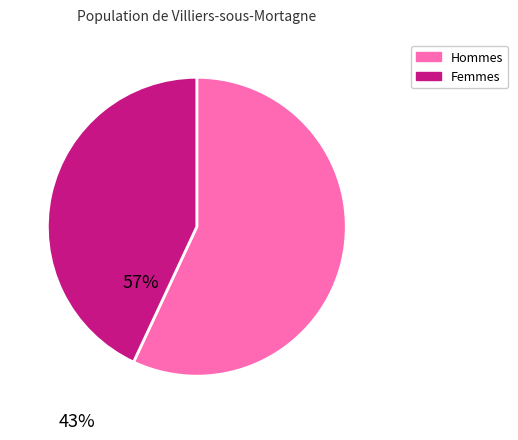

Which slice is the smallest?

Femmes